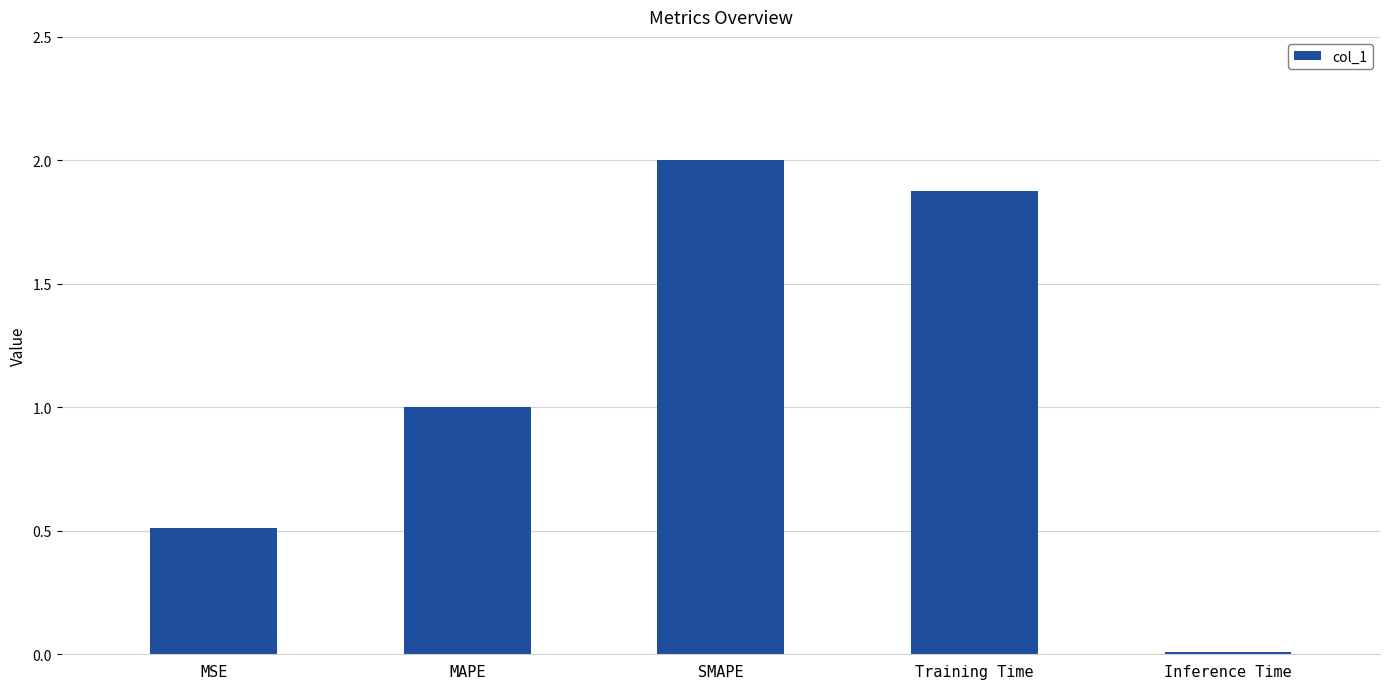

What is the label of the 2nd bar from the right?

Training Time